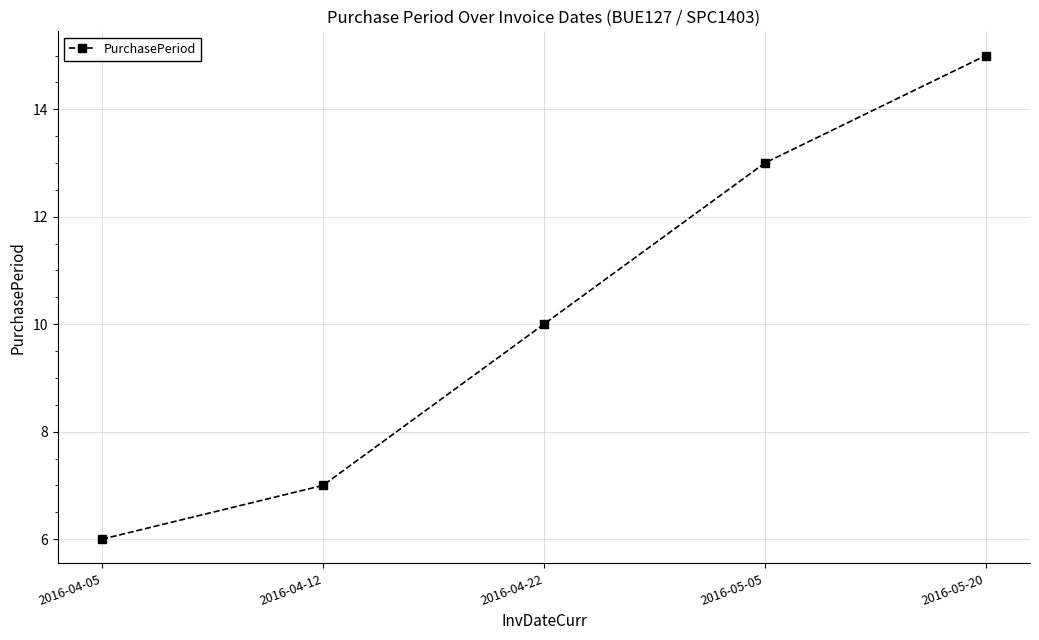

What is the average value?

10